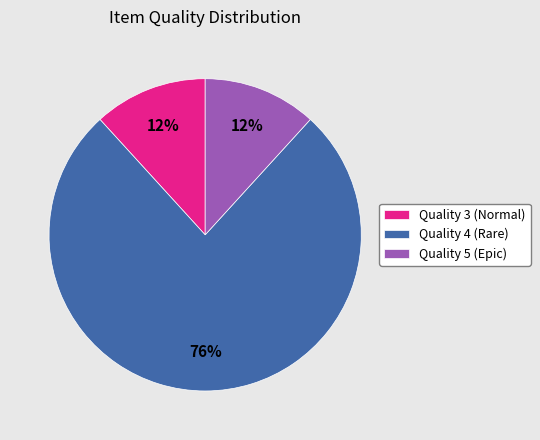

Is there a majority slice in this chart?

Yes